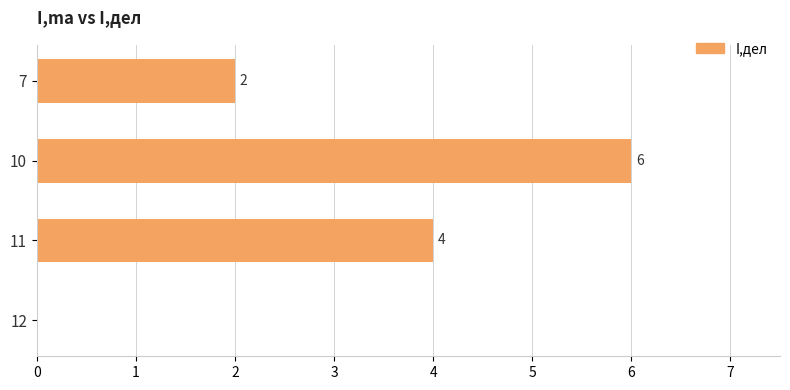

How many values are between 2 and 6?

3